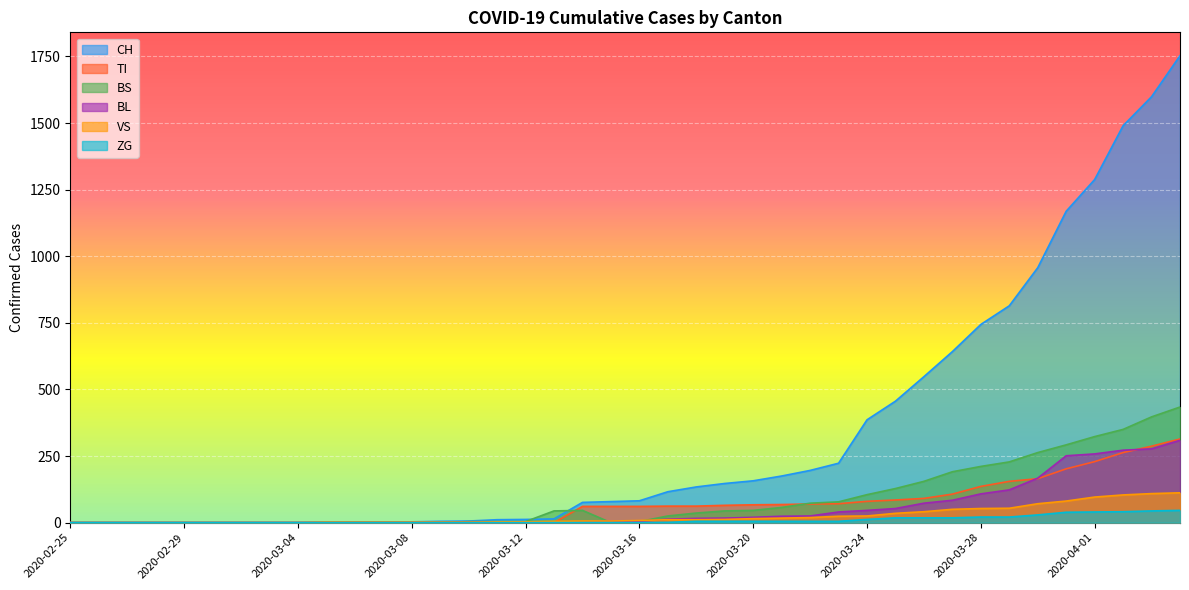

Which series has the largest total across all categories?

CH